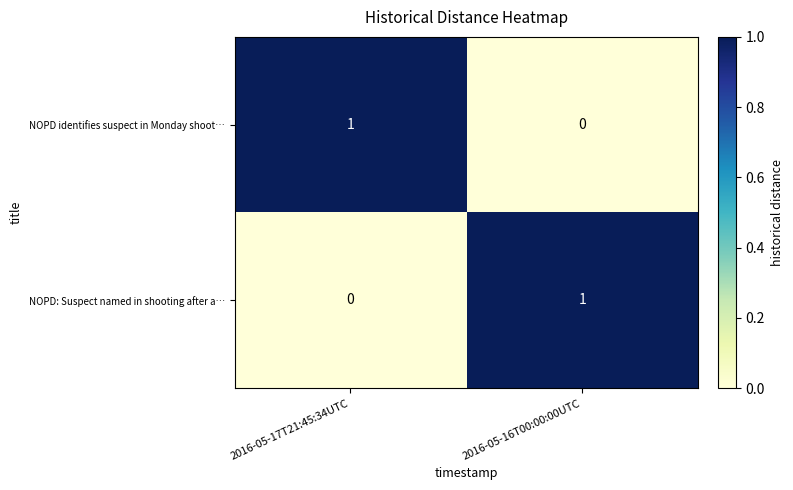

Reading left to right, what are all the values shown in this chart?

NOPD identifies suspect in Monday shoot…: 2016-05-17T21:45:34UTC=1	2016-05-16T00:00:00UTC=0
NOPD: Suspect named in shooting after a…: 2016-05-17T21:45:34UTC=0	2016-05-16T00:00:00UTC=1